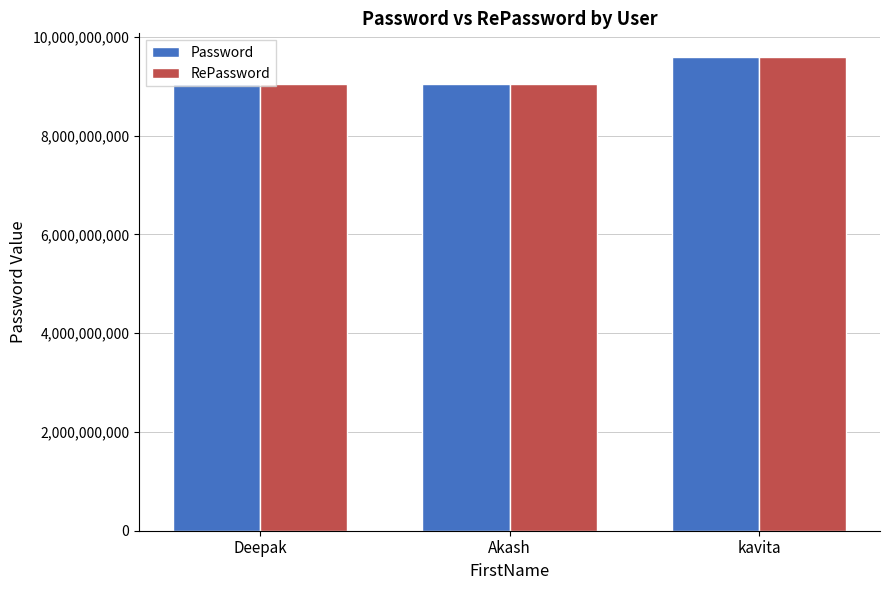

What is the maximum value for RePassword?

9591628432